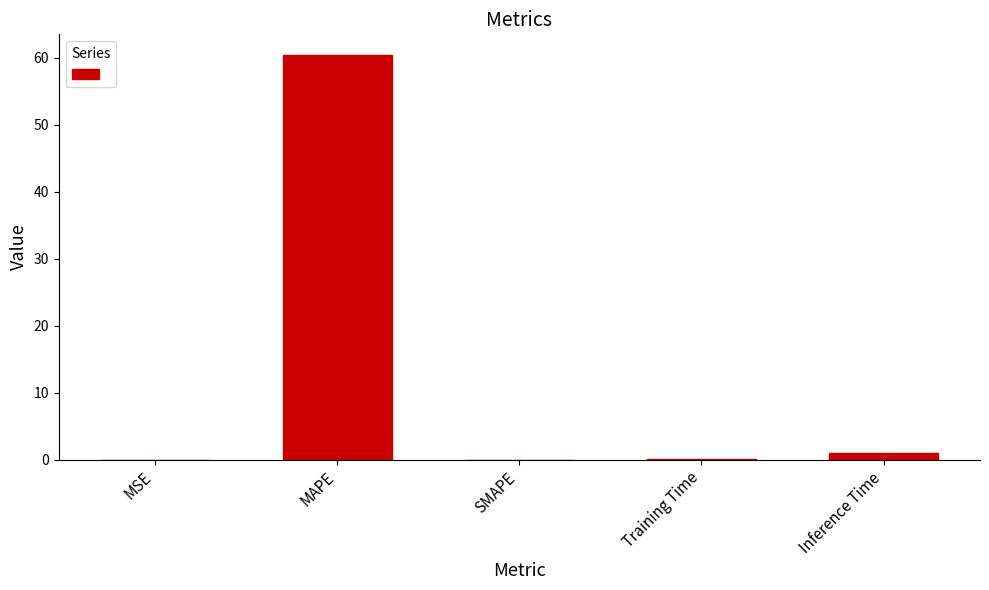

True or false: the data shows 0.0 at SMAPE.

True